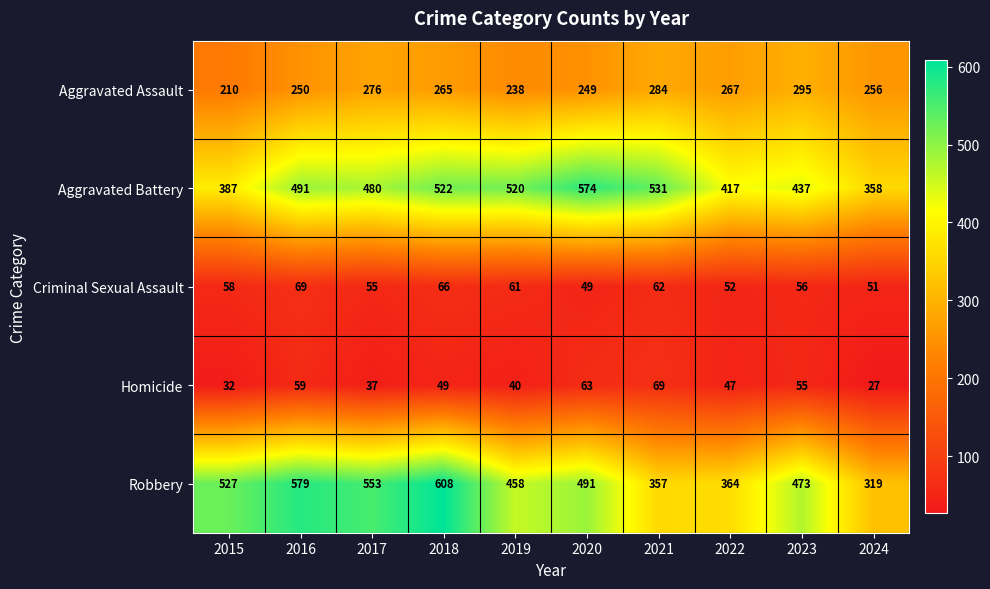

Rank the categories by Aggravated Assault value from highest to lowest.

2023, 2021, 2017, 2022, 2018, 2024, 2016, 2020, 2019, 2015